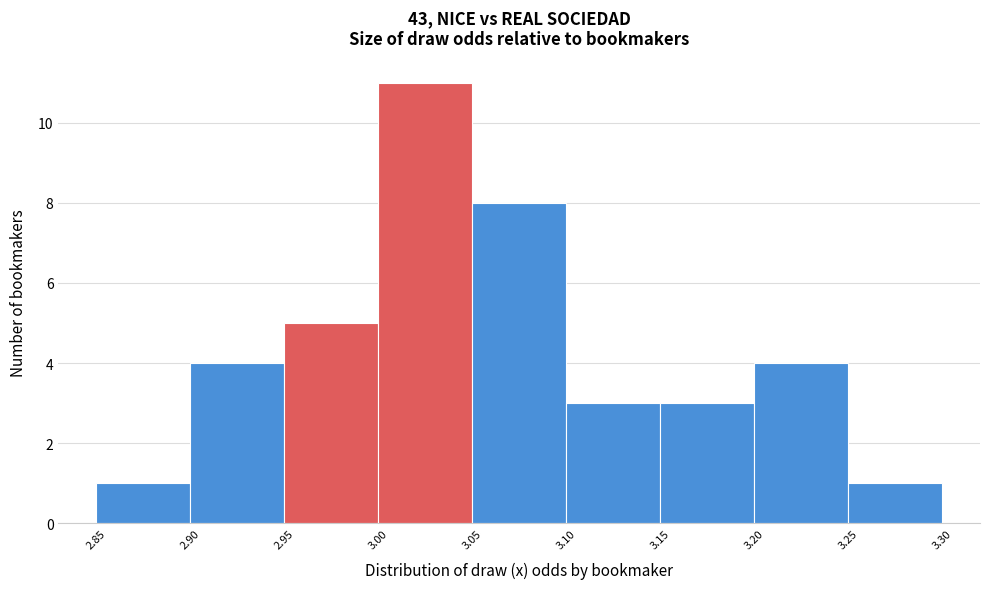

Over which range of the x-axis is the bar tallest?

3.00 to 3.05